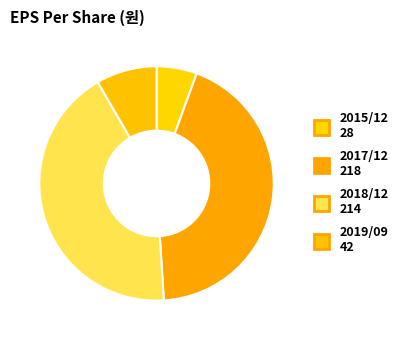

To the nearest percent, what is the average slice percentage?

25%